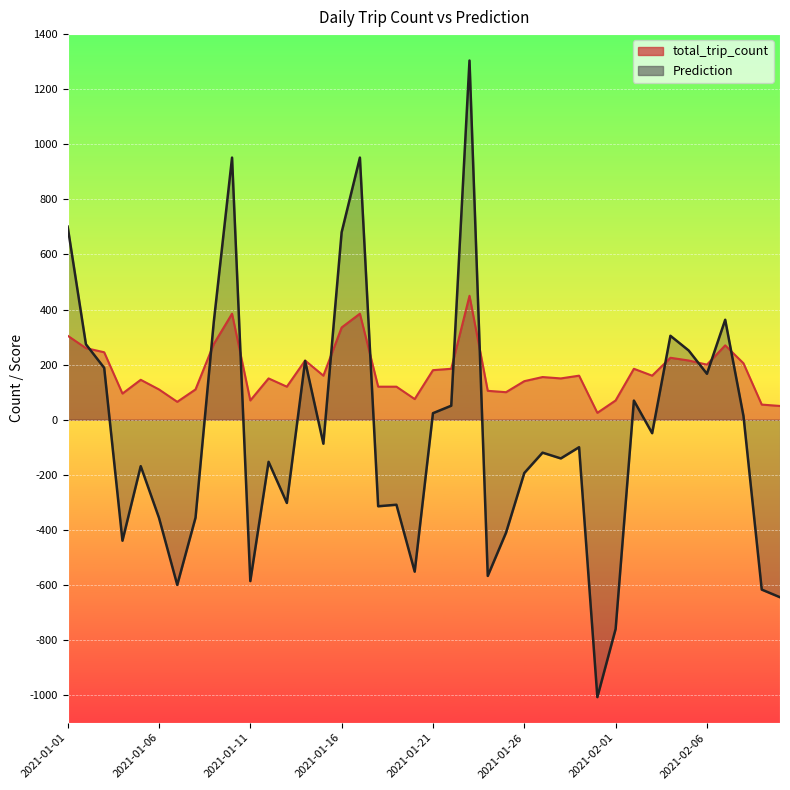

The value of Prediction at 2021-01-01 is 482.8. True or false?

False